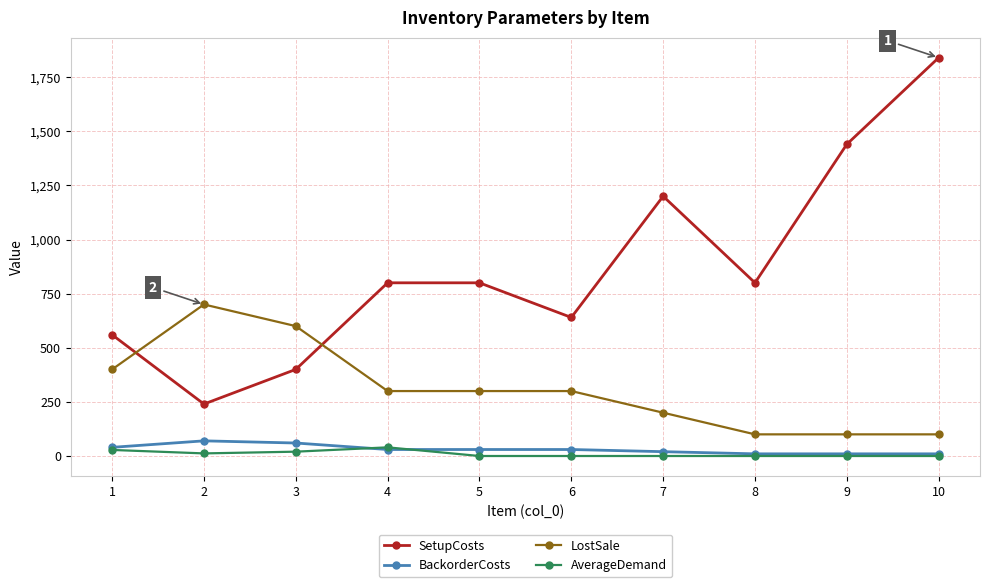

How many interior local valleys does the SetupCosts series have?

3